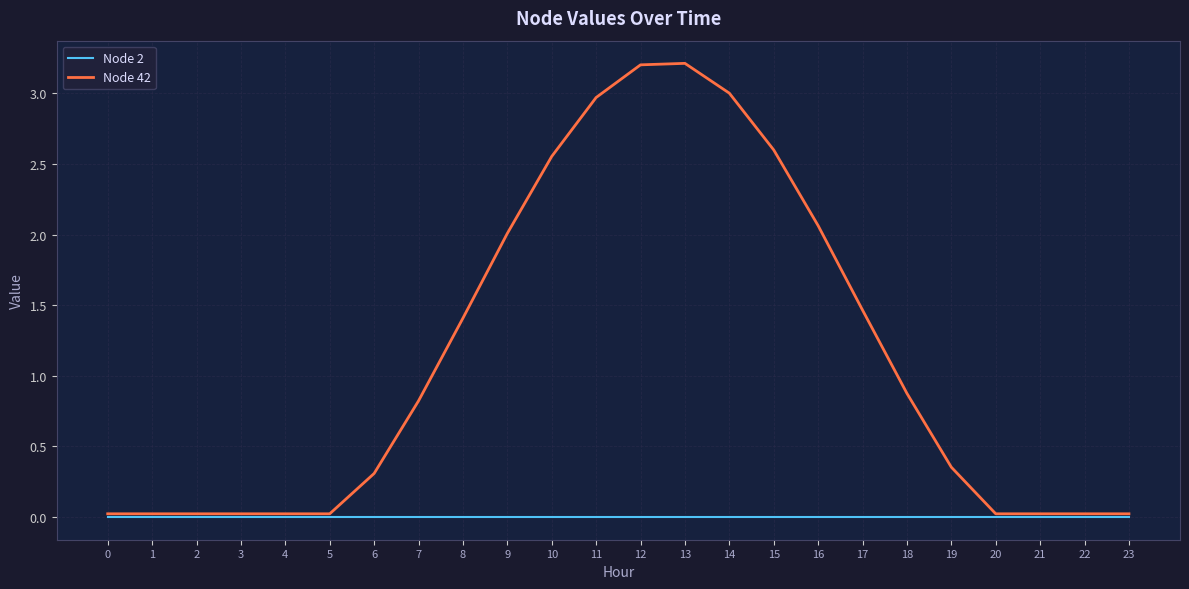

Is the value of Node 42 at 9 greater than the value of Node 2 at 0?

Yes